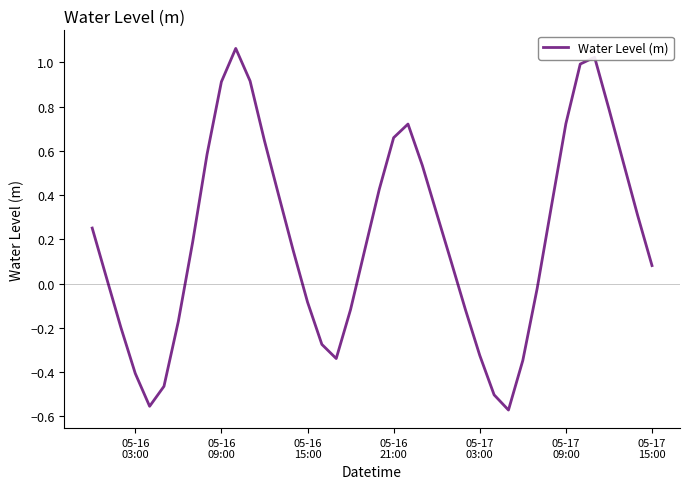

What is the difference between the maximum and minimum values?

1.6